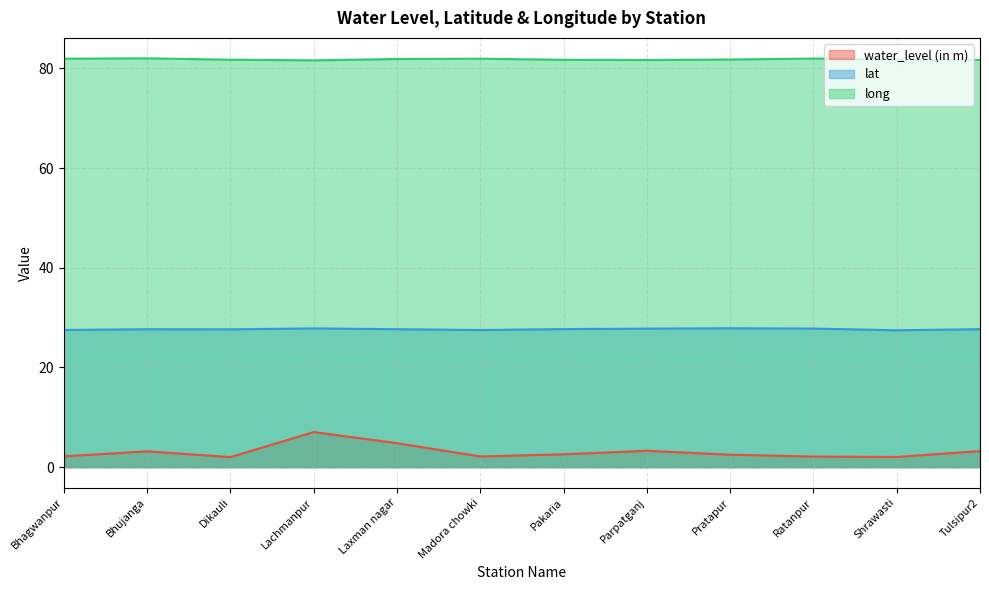

What is the sum of all lat values?

332.1